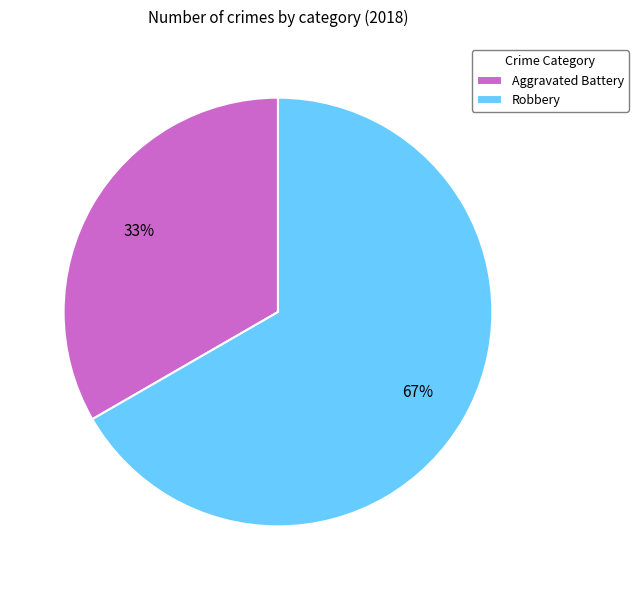

Which category has the smallest portion of the pie?

Aggravated Battery